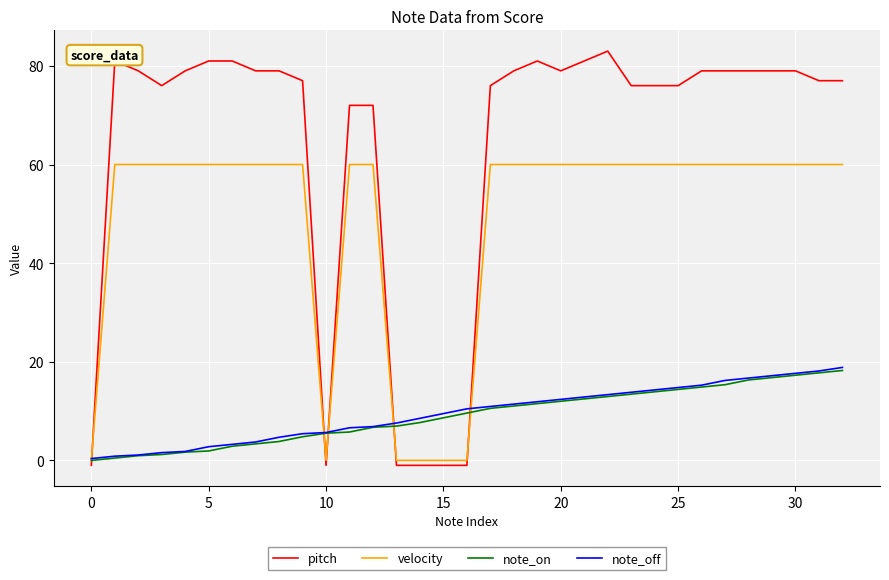

After their last crossing, which series has the higher values: velocity or pitch?

pitch